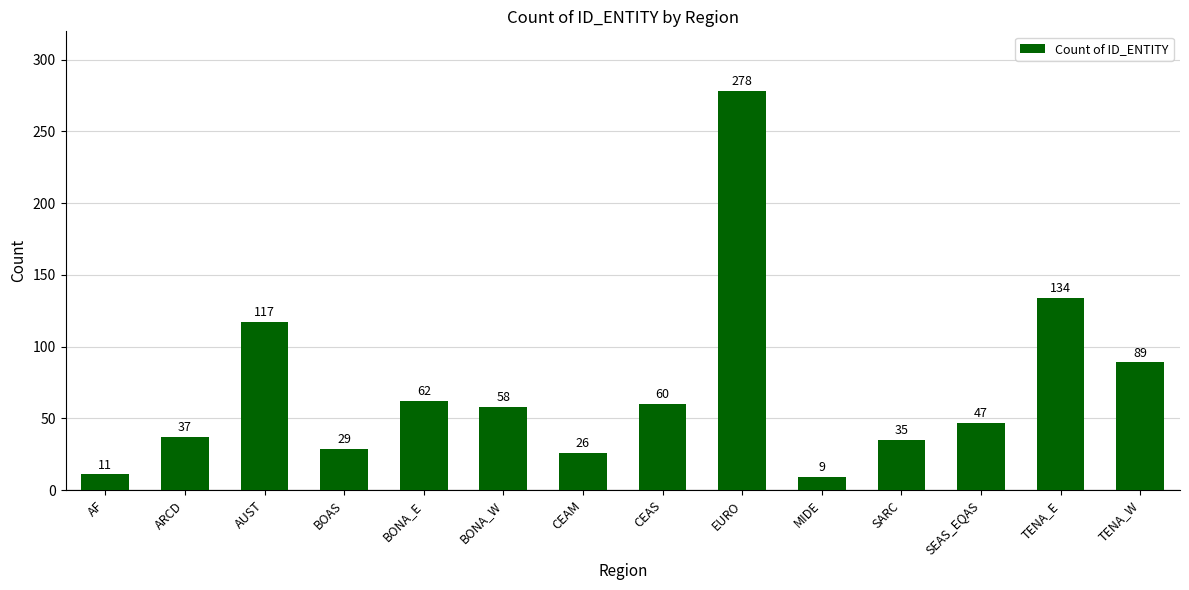

The chart shows a value of 117 at AUST. True or false?

True